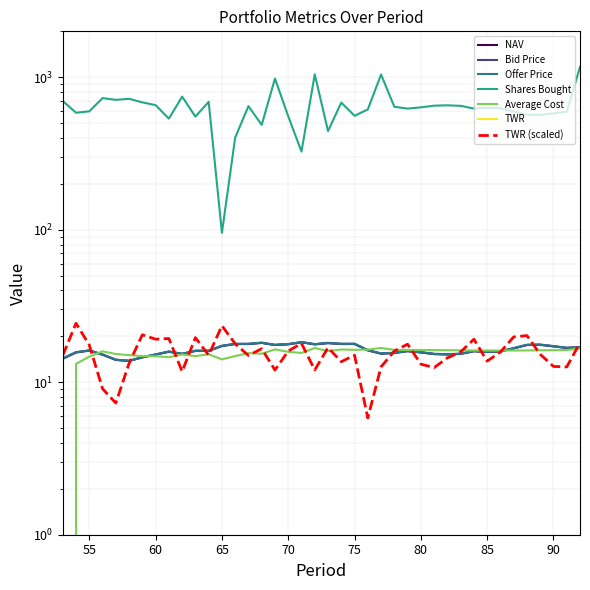

Where is TWR nearest to the value 15?

53